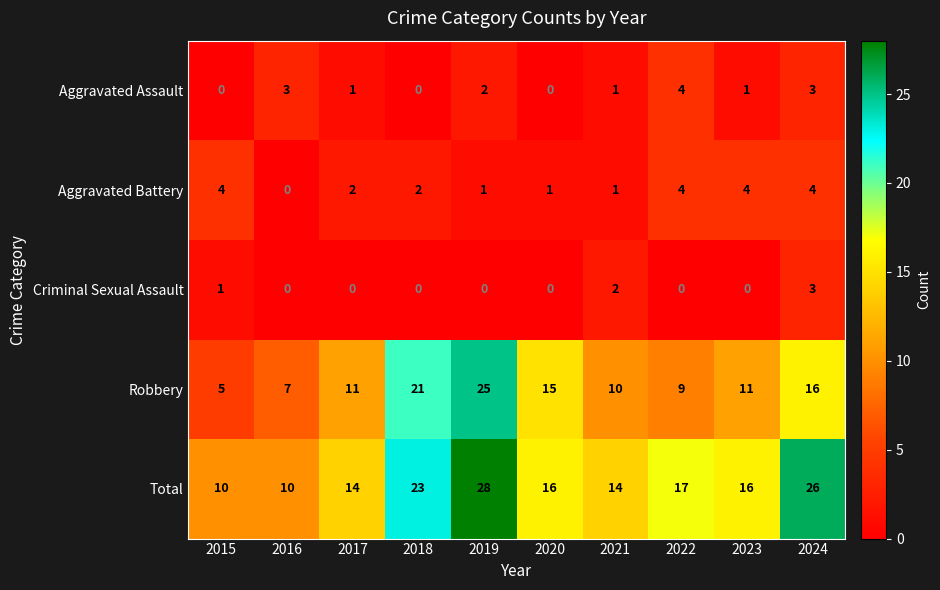

The value of Total at 2022 is 8. True or false?

False